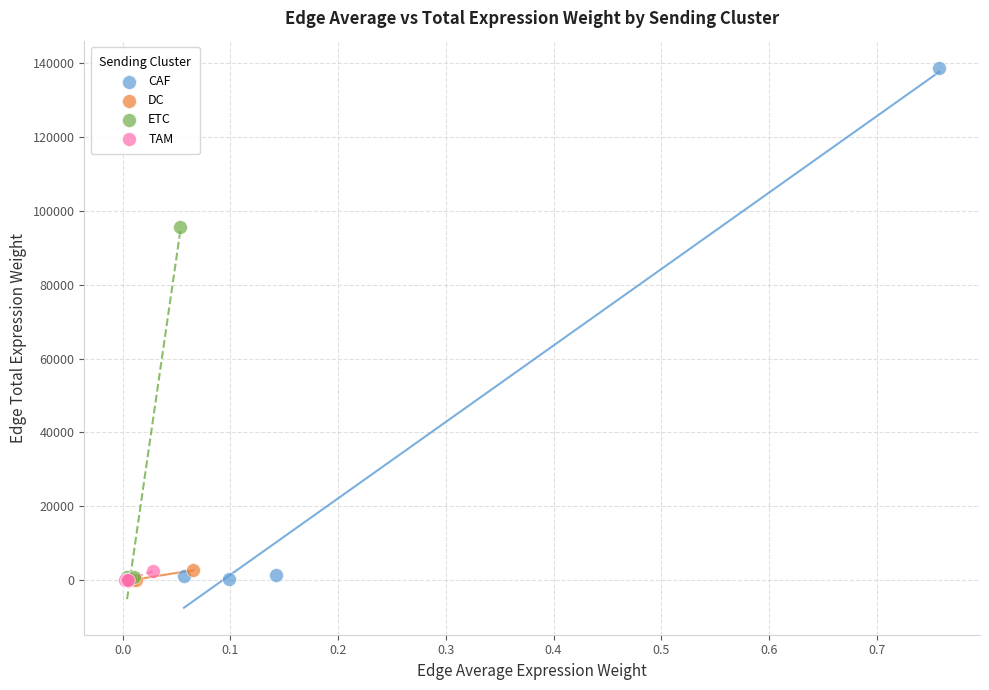

Which series reaches the maximum Y coordinate?

CAF